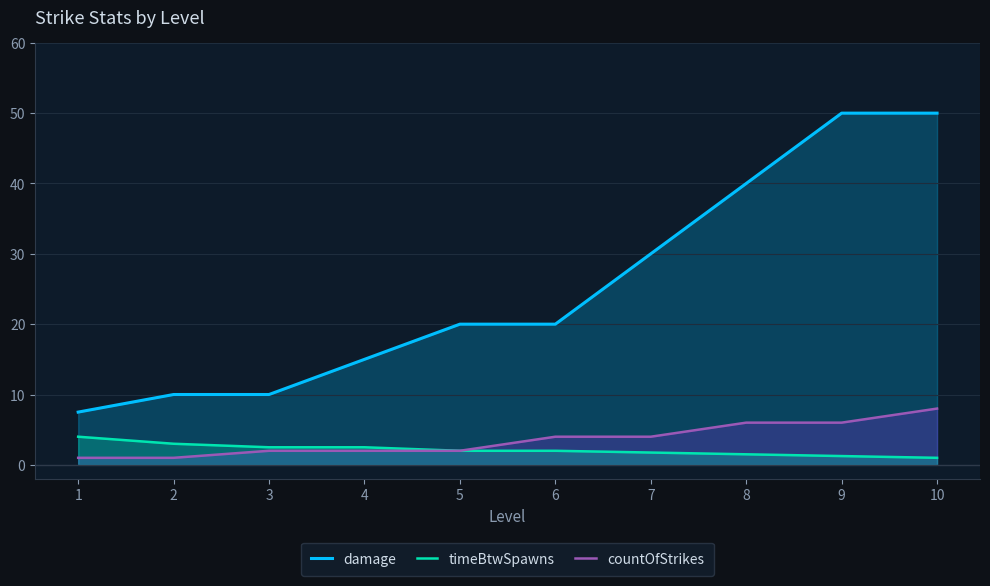

What is the total value across all series at 2?

14.0